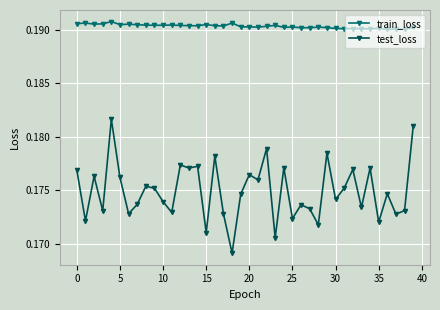

What is the sum of all train_loss values?

7.6